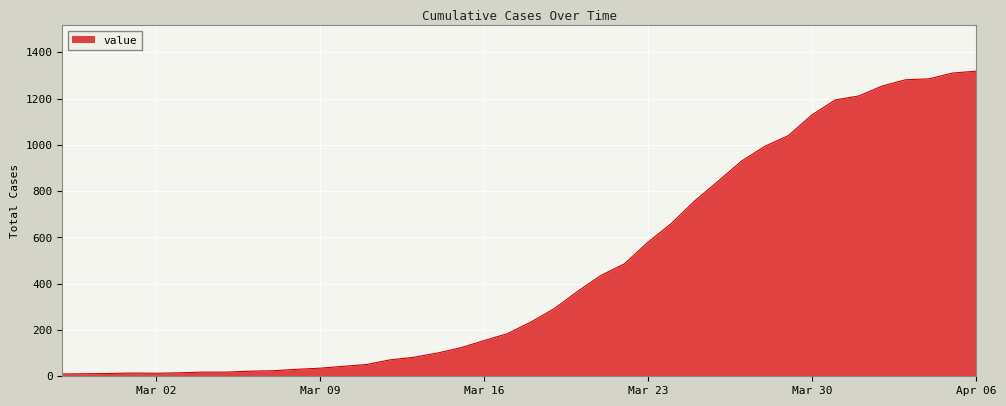

Count the number of categories in the chart.

40